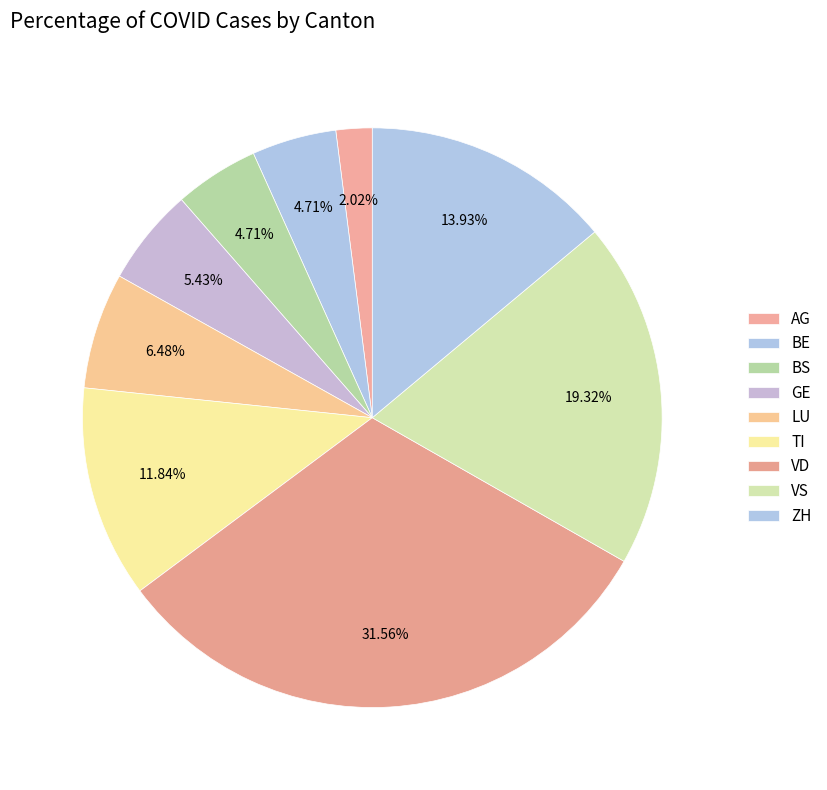

How many segments does this pie chart have?

9